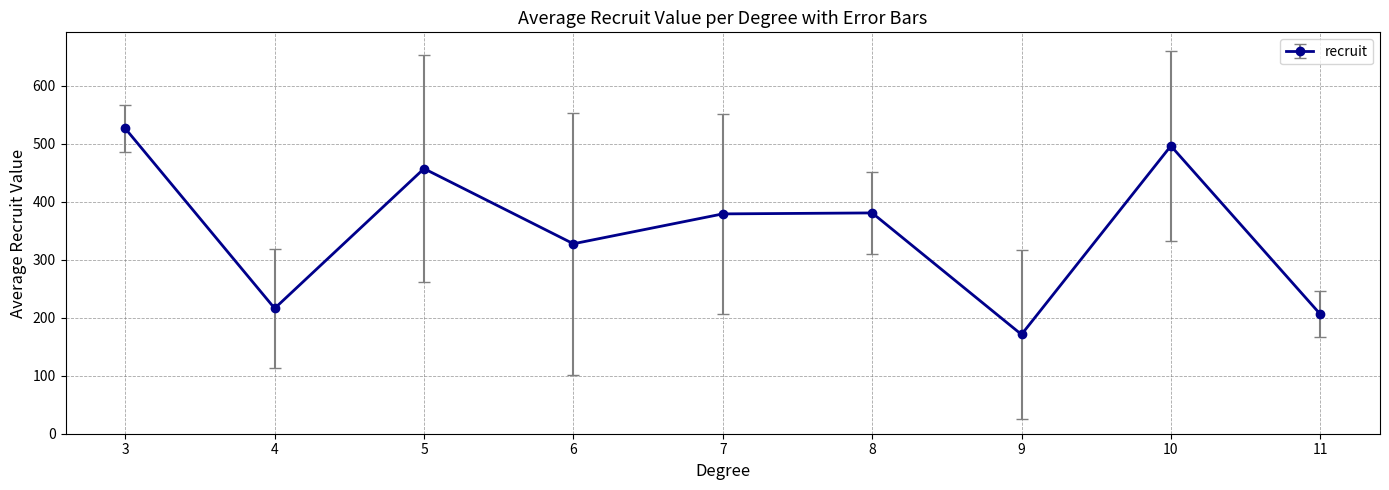

How many data points does each series have?

9